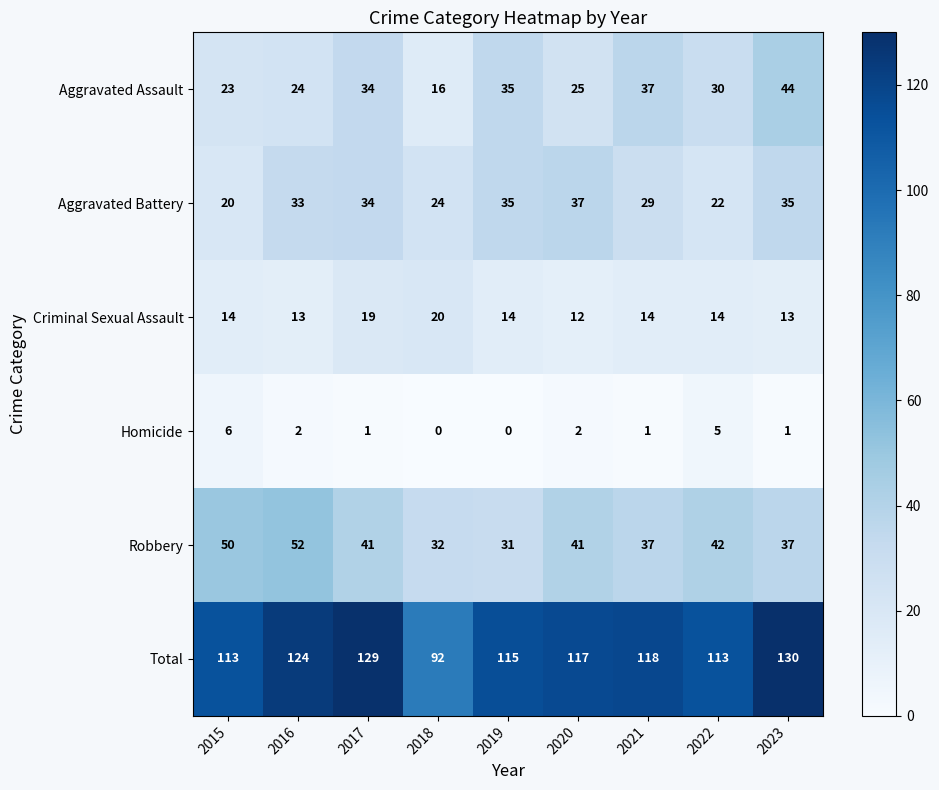

Rank the series by their maximum value, from highest to lowest.

Total, Robbery, Aggravated Assault, Aggravated Battery, Criminal Sexual Assault, Homicide